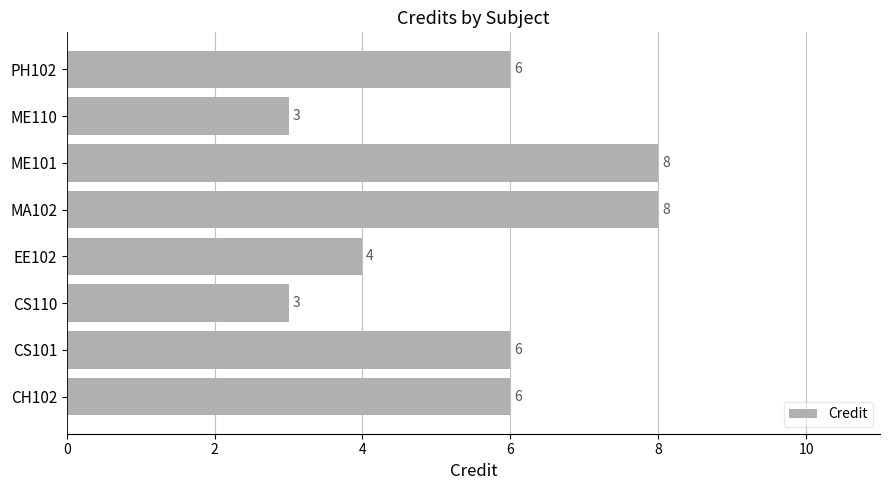

Between ME101 and EE102, which is larger?

ME101